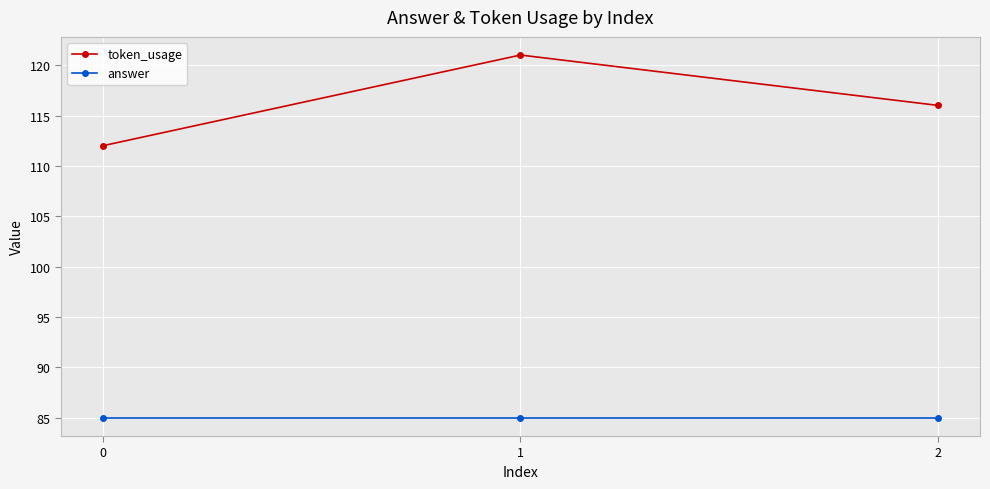

Read the answer value at 2.

85